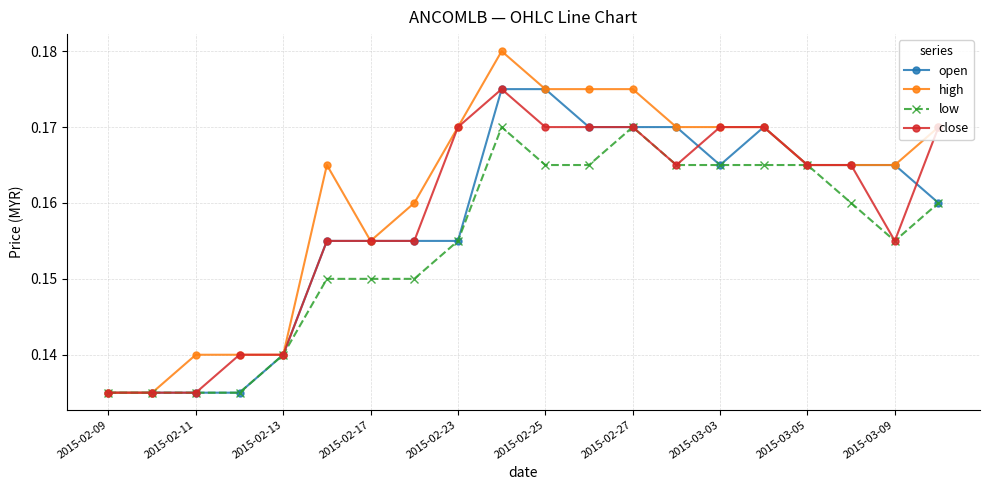

Which series has the largest total across all categories?

high